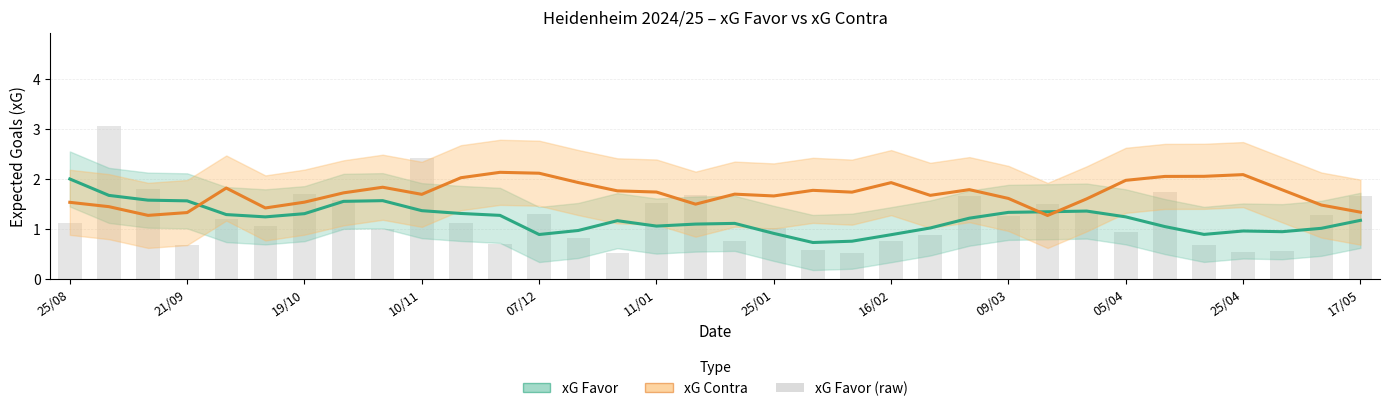

What is the average value of the xG Contra (smoothed) series?

1.7